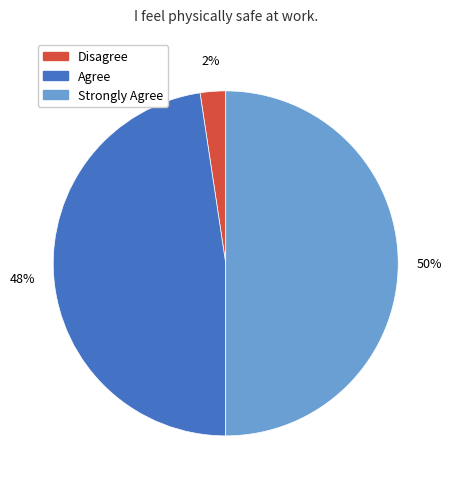

To the nearest percent, what is the average slice percentage?

33%